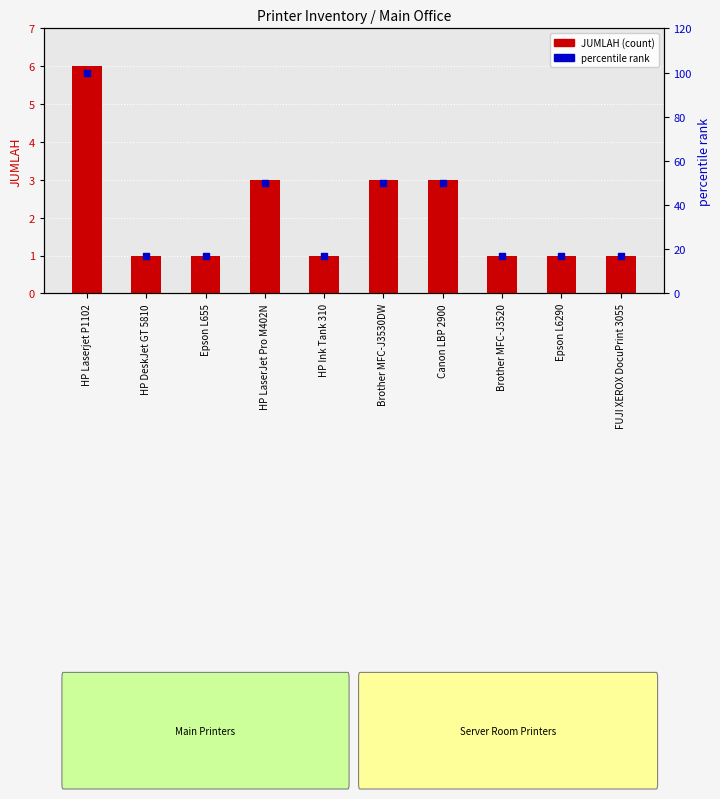

Which series has the largest total across all categories?

percentile rank